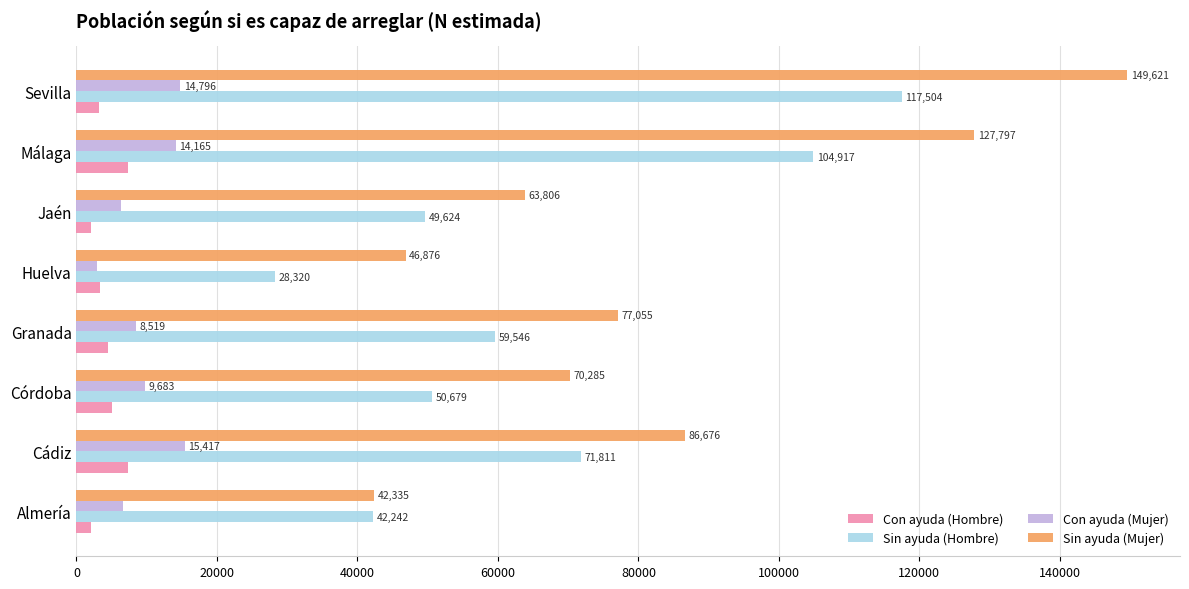

Is it true that Sin ayuda (Hombre) equals 42242 at Almería?

True